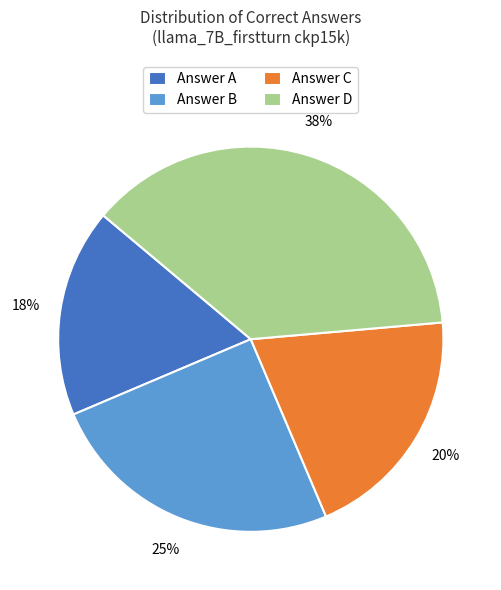

Rank the categories by value from lowest to highest.

Answer A, Answer C, Answer B, Answer D